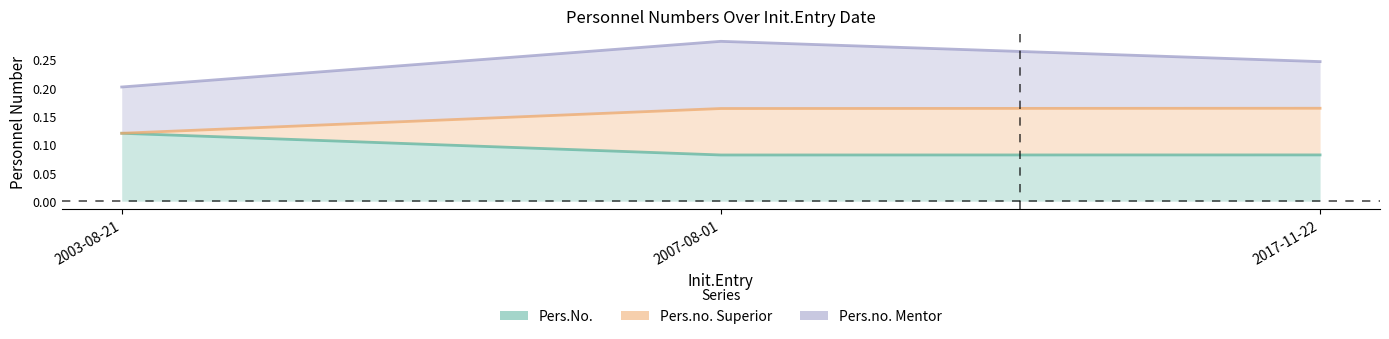

Which series has the widest spread of values?

Pers.no. Mentor